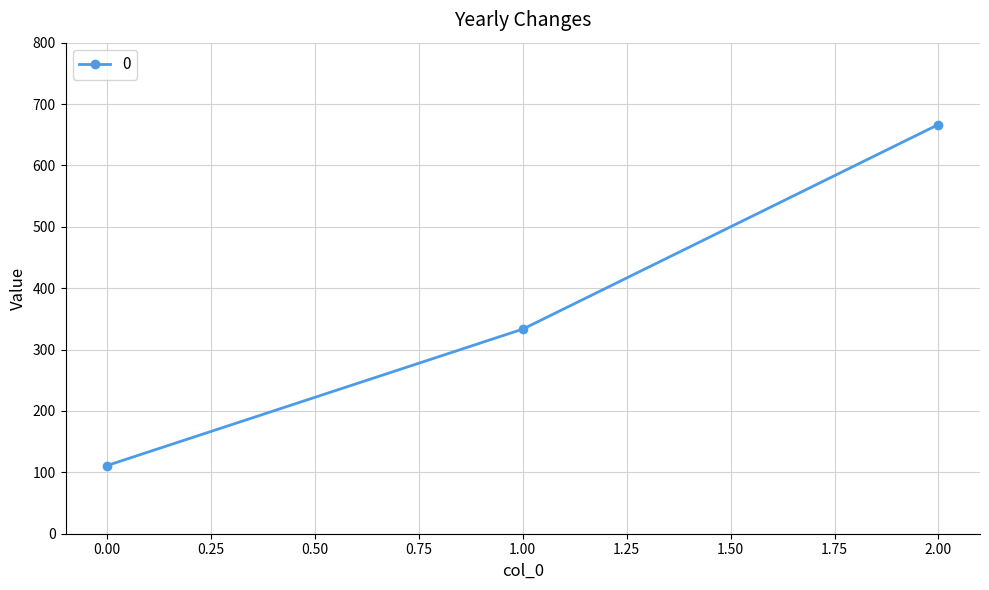

What is the change in value from 0.00 to 1.00?

+222.2